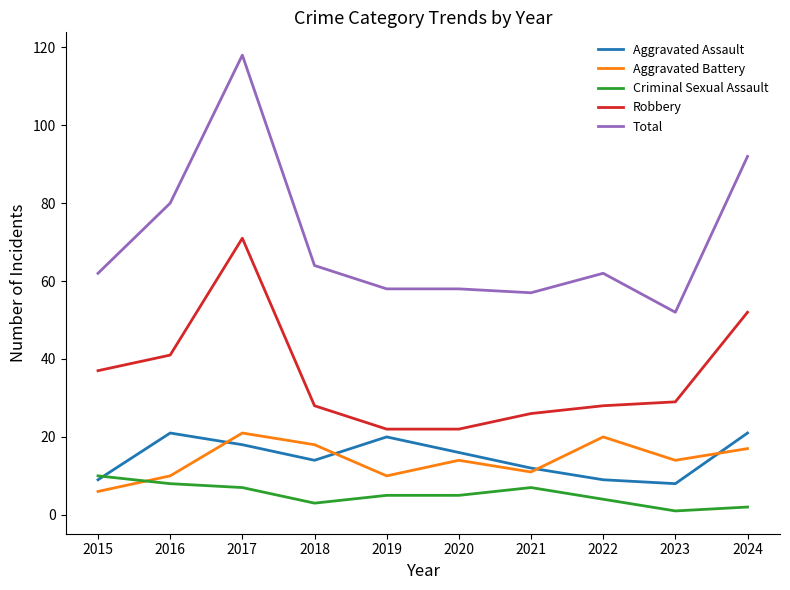

Reading right to left, list all the values displayed in this chart.

Aggravated Assault: 2024=21	2023=8	2022=9	2021=12	2020=16	2019=20	2018=14	2017=18	2016=21	2015=9
Aggravated Battery: 2024=17	2023=14	2022=20	2021=11	2020=14	2019=10	2018=18	2017=21	2016=10	2015=6
Criminal Sexual Assault: 2024=2	2023=1	2022=4	2021=7	2020=5	2019=5	2018=3	2017=7	2016=8	2015=10
Robbery: 2024=52	2023=29	2022=28	2021=26	2020=22	2019=22	2018=28	2017=71	2016=41	2015=37
Total: 2024=92	2023=52	2022=62	2021=57	2020=58	2019=58	2018=64	2017=118	2016=80	2015=62